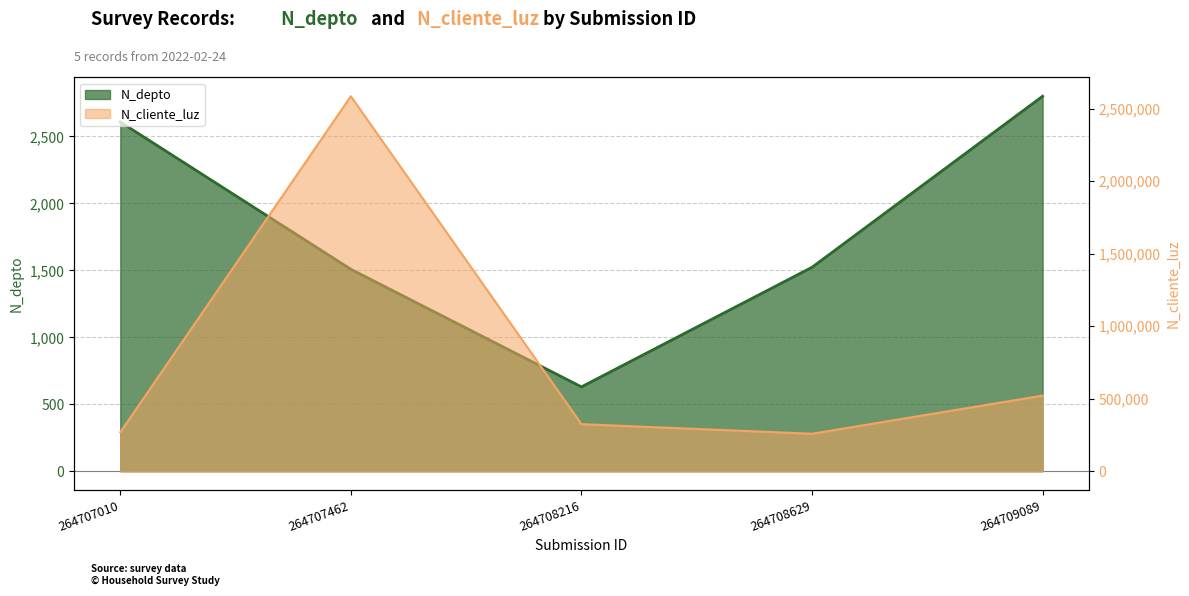

What is the value of the N_depto point at the 4th from the left?

1523